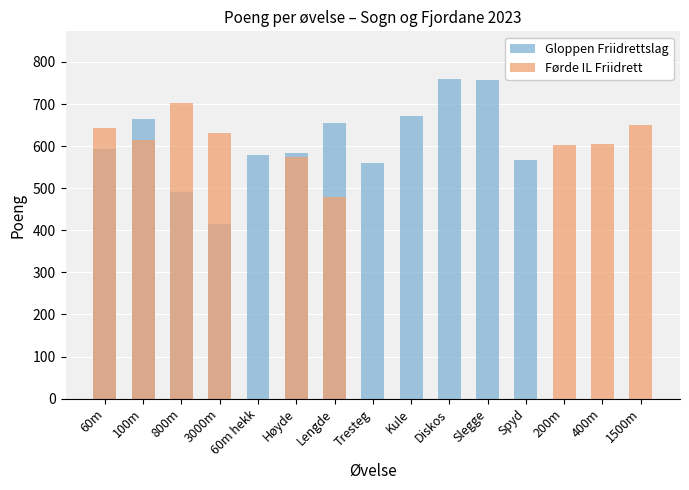

Rank the series by their average value, from highest to lowest.

Gloppen Friidrettslag, Førde IL Friidrett